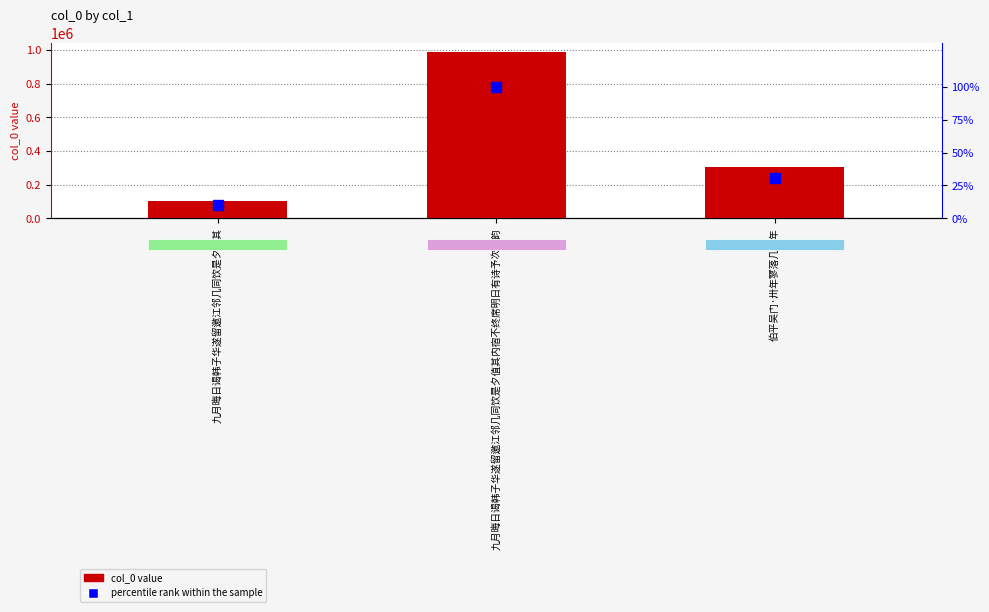

At how many categories does at least one series exceed 264290?

2